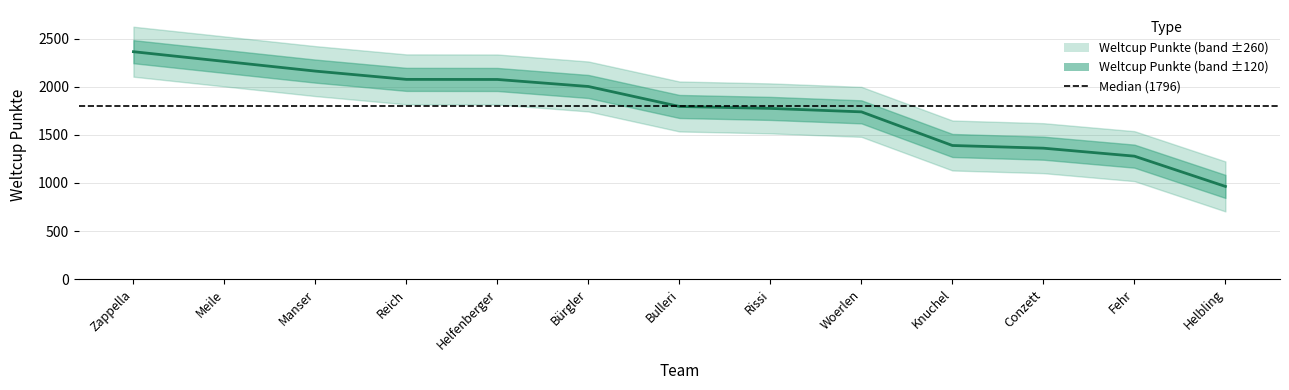

What is the minimum value shown in the chart?

964